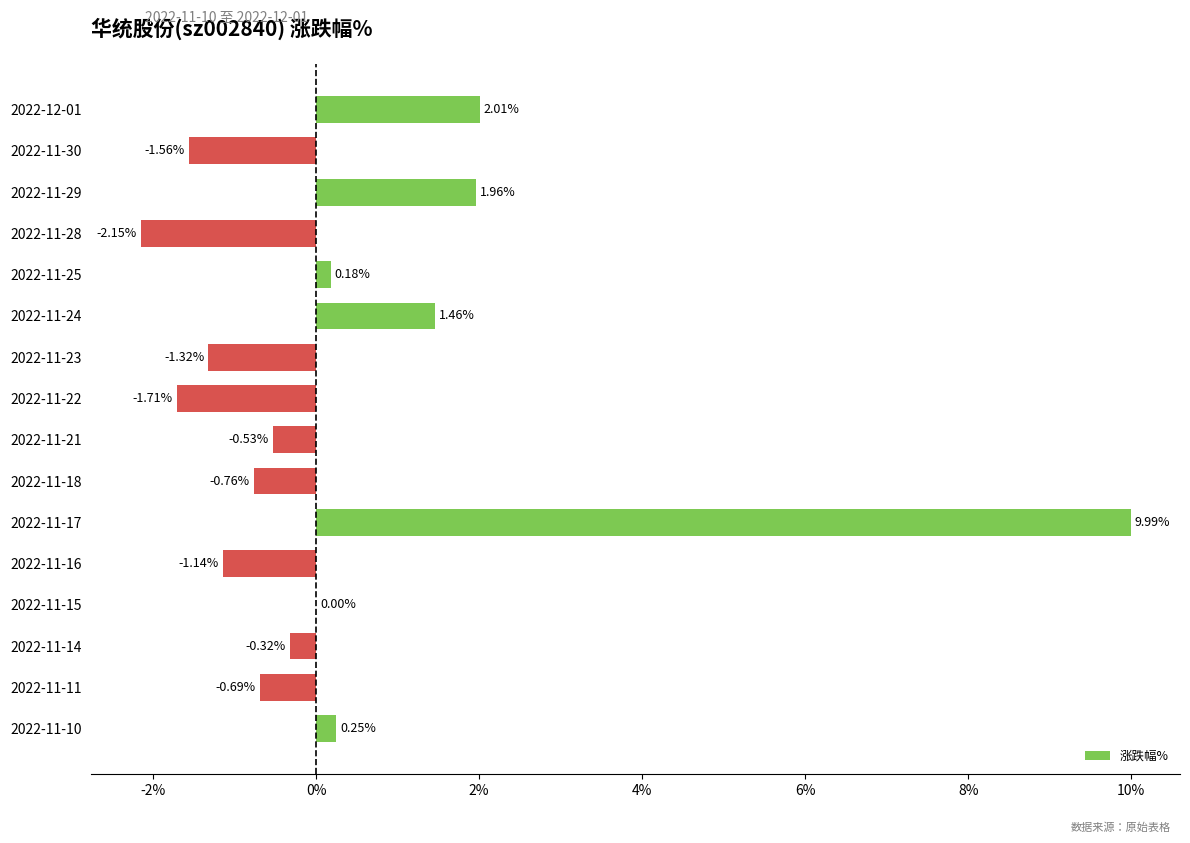

What is the change in value from 2022-11-29 to 2022-11-16?

-3.1